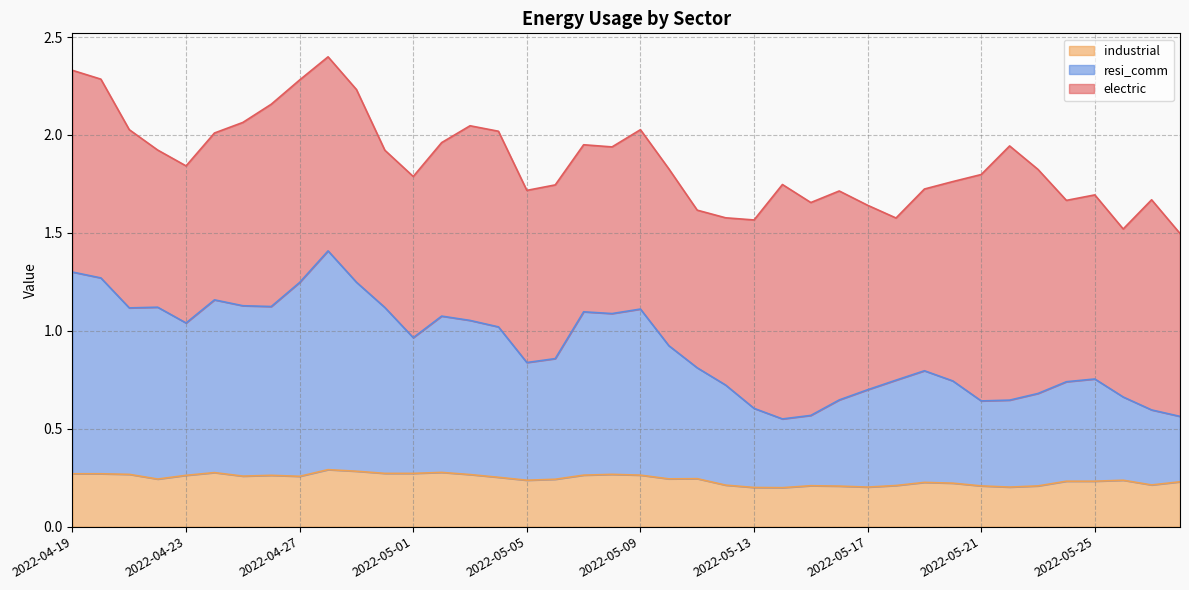

True or false: resi_comm has more than 0 interior local peaks.

True